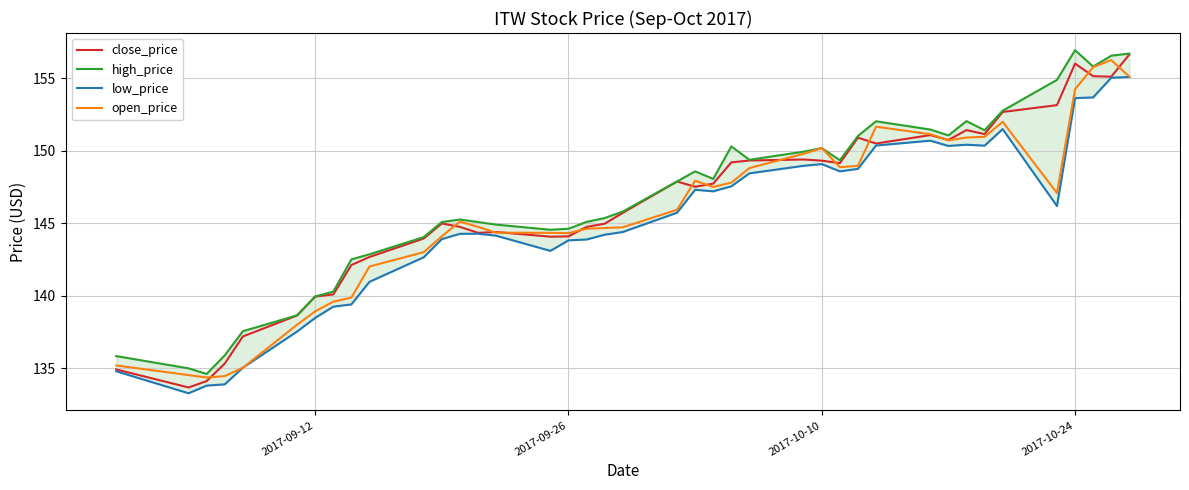

What is the maximum value for open_price?

156.3